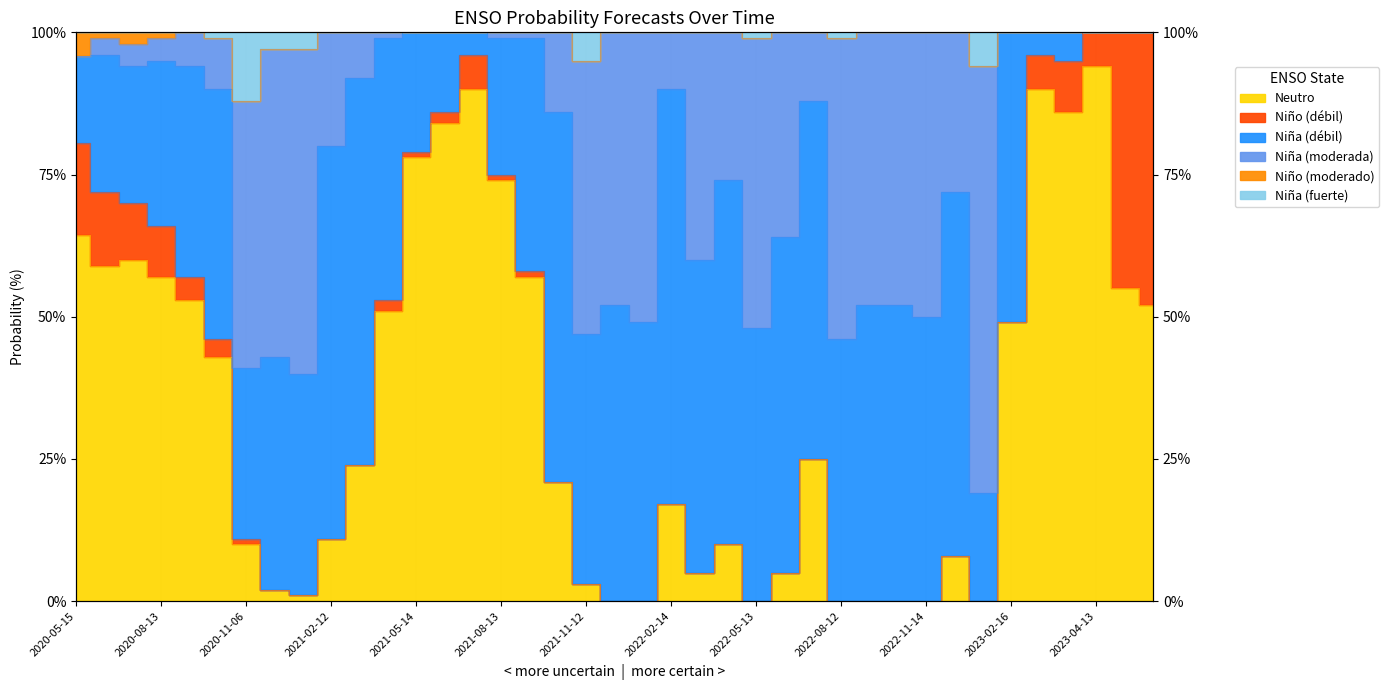

What is the label of the 17th point from the right?

2022-03-14